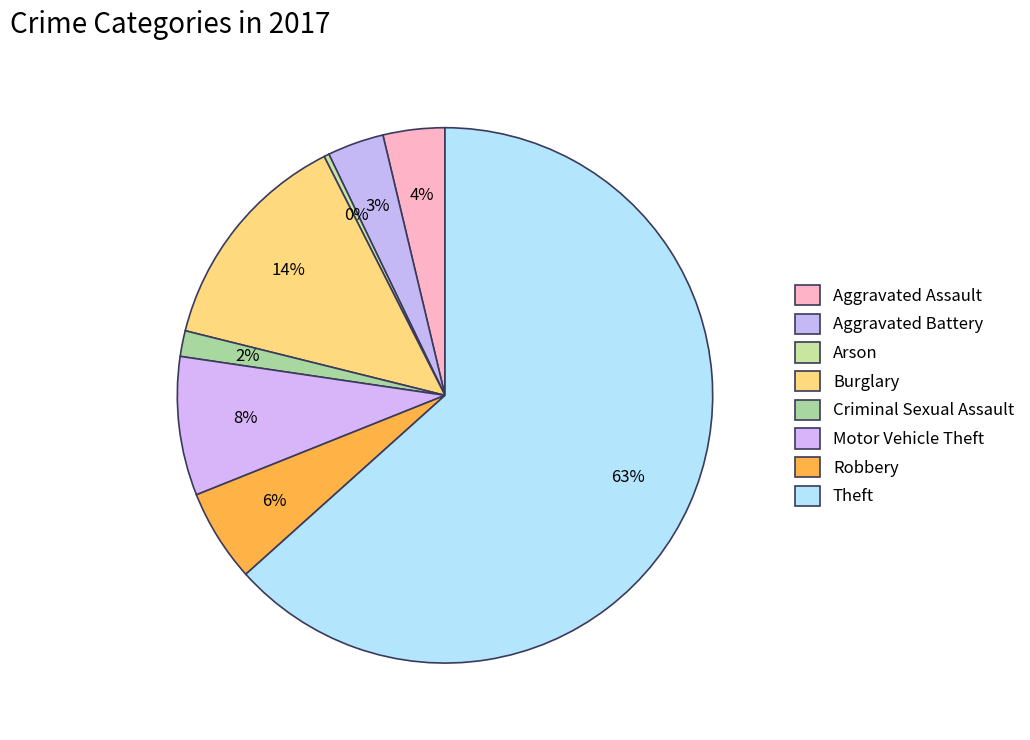

To the nearest percent, what is the difference between the largest and smallest slice percentages?

63%